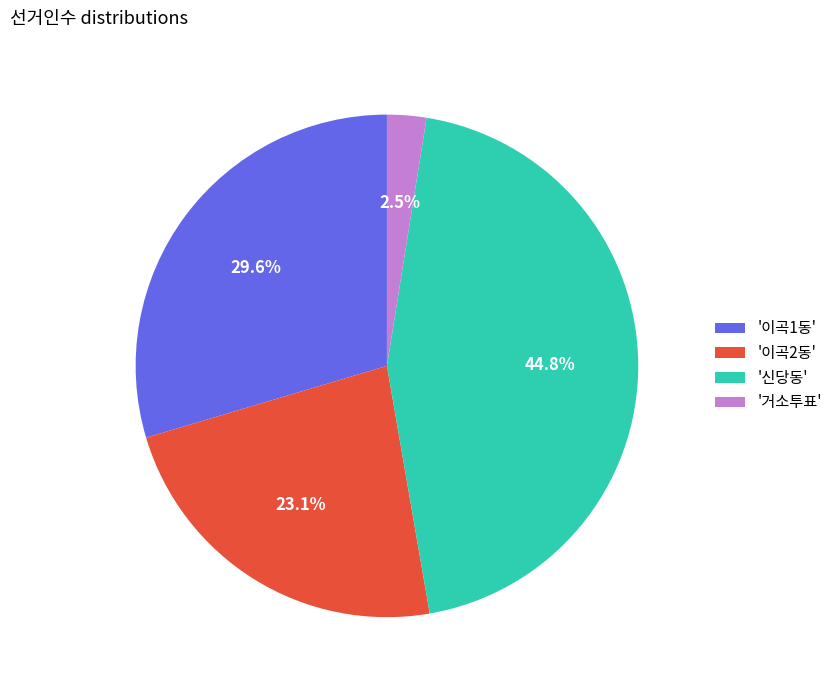

Do '신당동' and '이곡2동' together represent more than half of the pie?

Yes